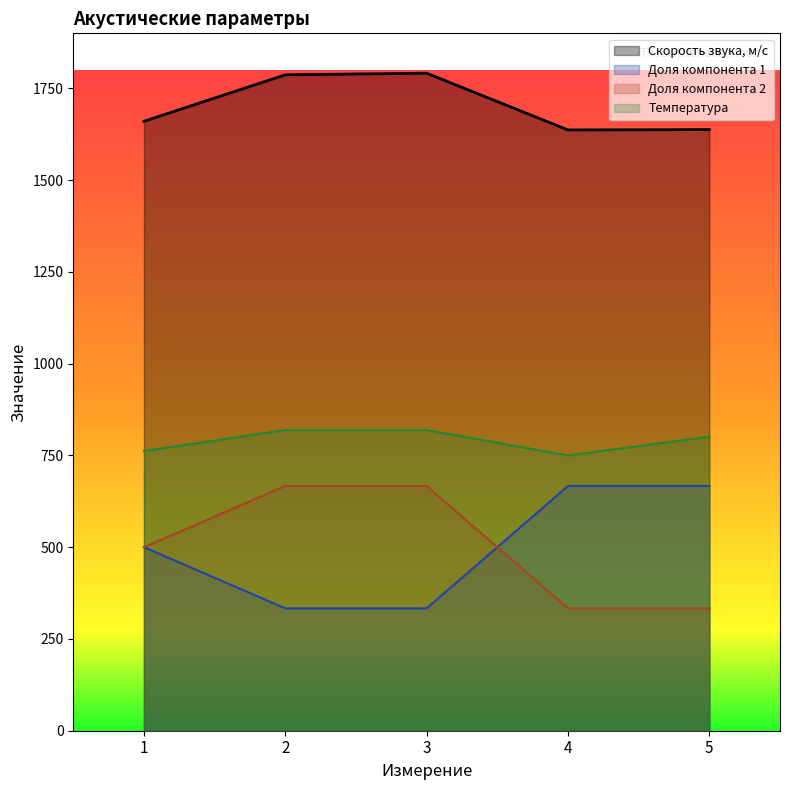

Reading right to left, transcribe all the data shown in this chart.

Скорость звука, м/с: 1637.8	1636.8	1791.4	1787.0	1660.4
Доля компонента 1: 666.7	666.7	333.3	333.3	500.0
Доля компонента 2: 333.3	333.3	666.7	666.7	500.0
Температура: 801.0	750.0	819.0	819.0	762.0